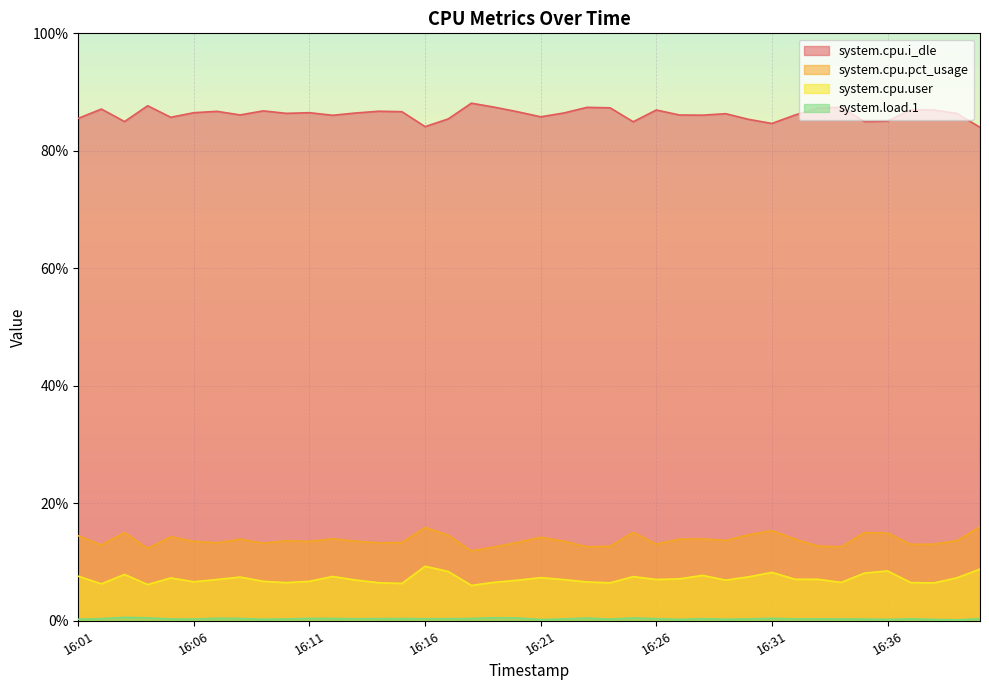

Where is the first local maximum for system.cpu.i_dle?

16:02